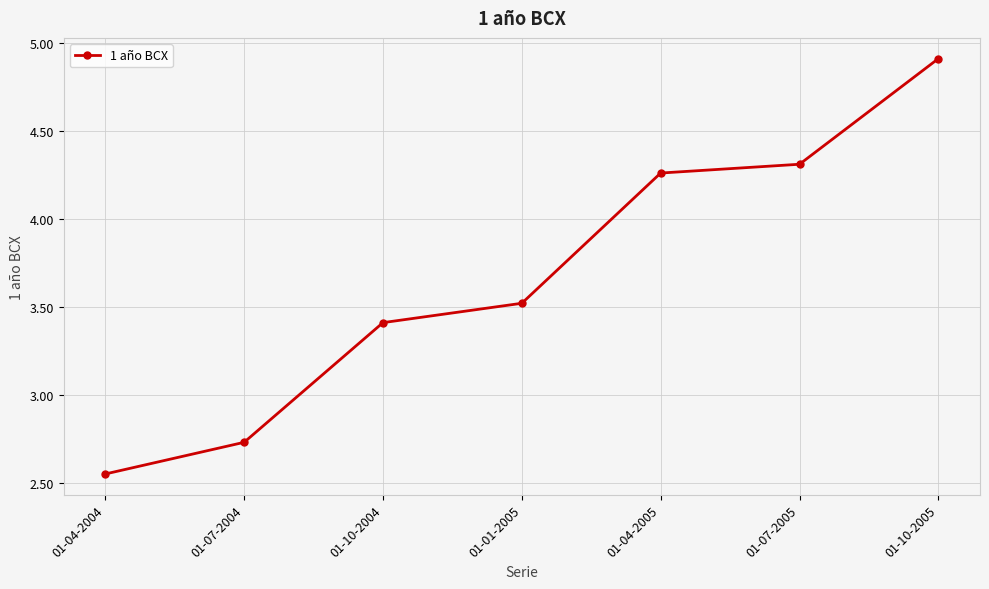

Does the chart display data point markers on the line(s)?

Yes